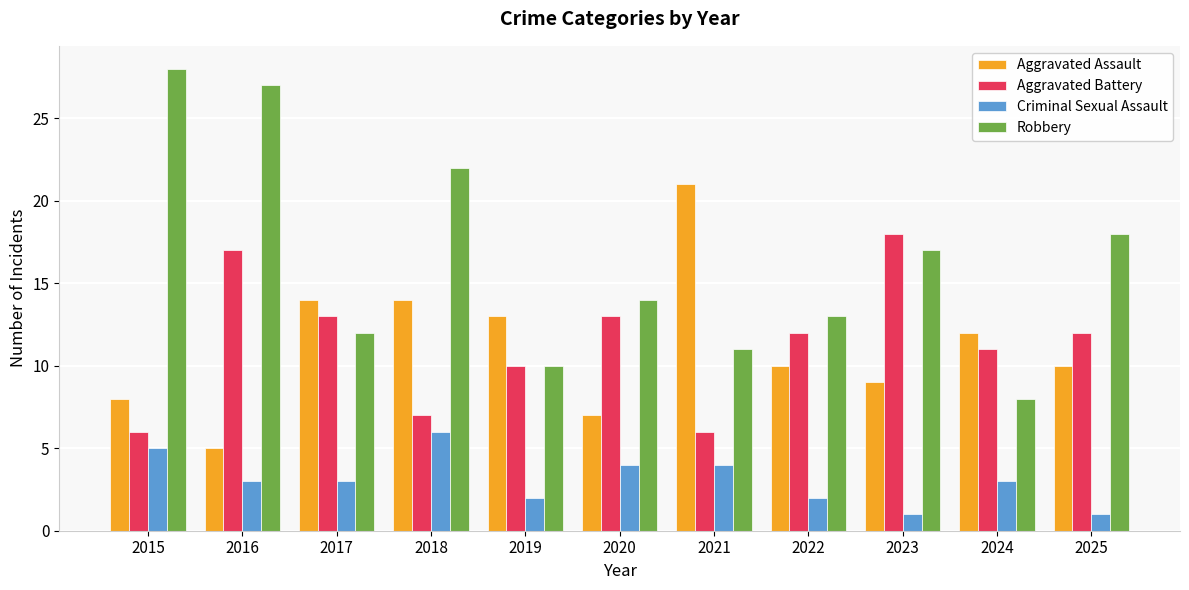

What is the difference between the maximum and second lowest values in the Criminal Sexual Assault series?

5